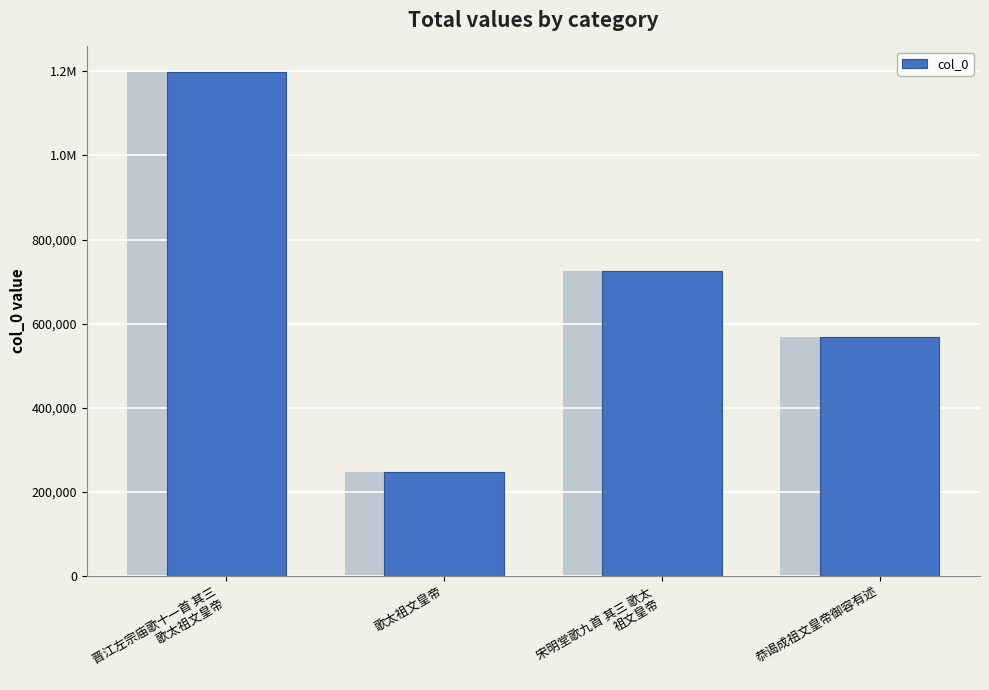

How many values are below 724771?

2